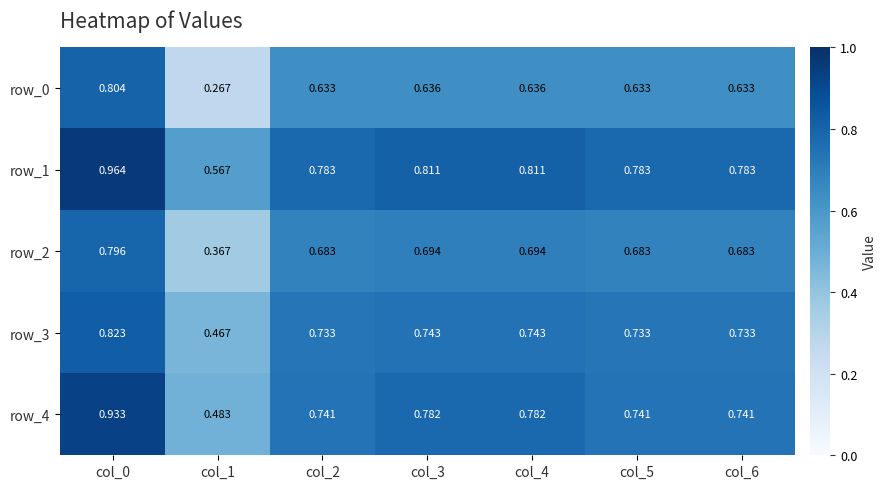

Which category has the lowest value across all series?

col_1